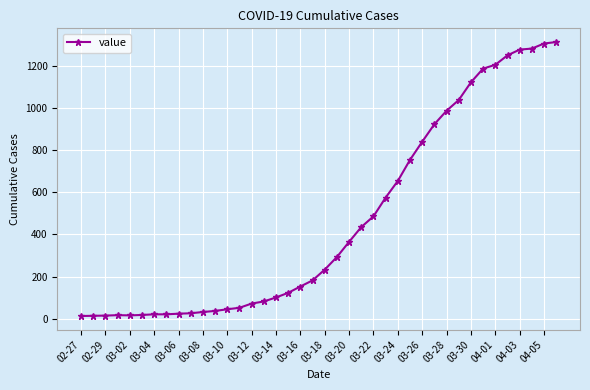

What is the average value?

465